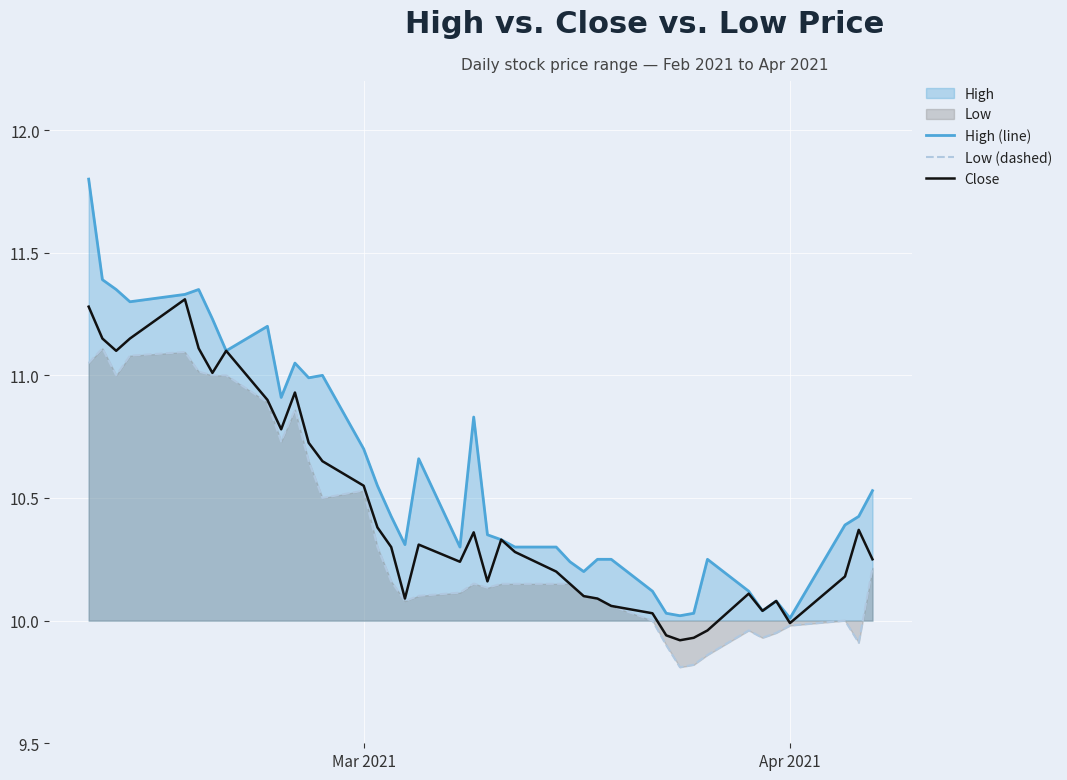

Which series has the largest range (max minus min)?

High (line)